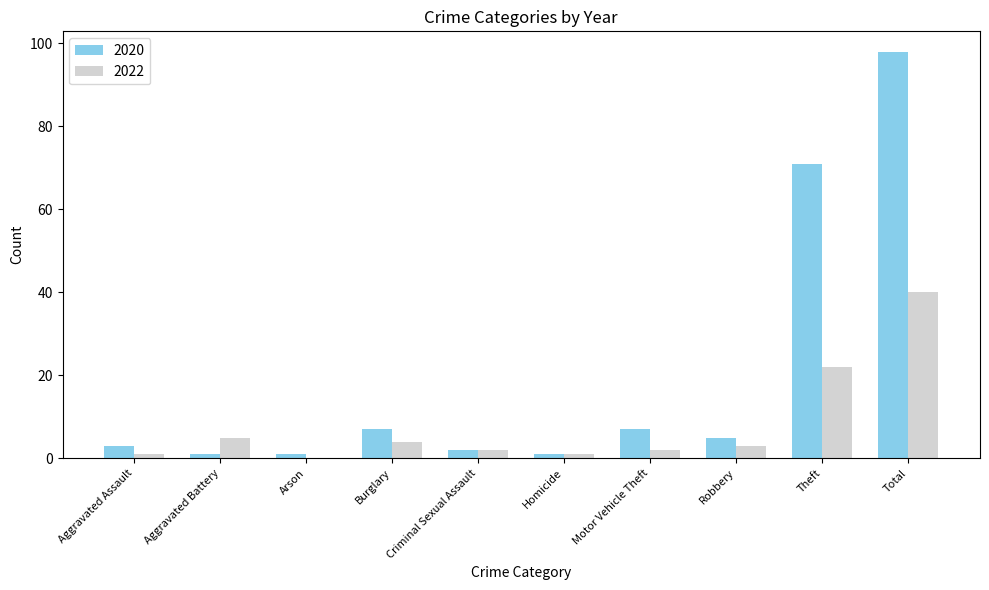

What is the sum of all 2020 values?

196